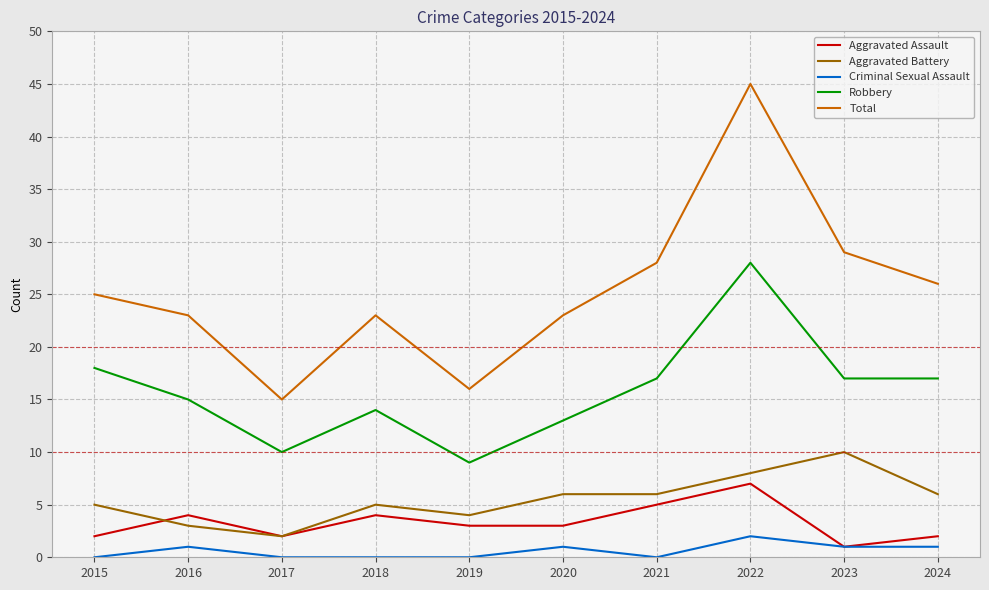

What are all the series names shown in the legend?

Aggravated Assault, Aggravated Battery, Criminal Sexual Assault, Robbery, Total